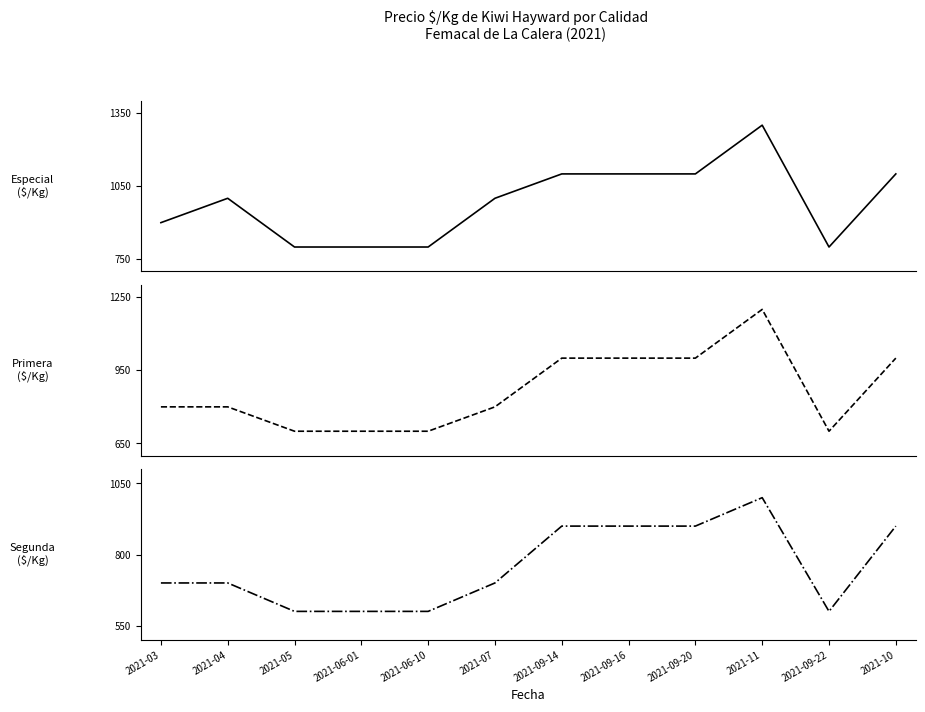

Reading right to left, extract all data points from this chart.

Especial: 2021-10=1100	2021-09-22=800	2021-11=1300	2021-09-20=1100	2021-09-16=1100	2021-09-14=1100	2021-07=1000	2021-06-10=800	2021-06-01=800	2021-05=800	2021-04=1000	2021-03=900
Primera: 2021-10=1000	2021-09-22=700	2021-11=1200	2021-09-20=1000	2021-09-16=1000	2021-09-14=1000	2021-07=800	2021-06-10=700	2021-06-01=700	2021-05=700	2021-04=800	2021-03=800
Segunda: 2021-10=900	2021-09-22=600	2021-11=1000	2021-09-20=900	2021-09-16=900	2021-09-14=900	2021-07=700	2021-06-10=600	2021-06-01=600	2021-05=600	2021-04=700	2021-03=700